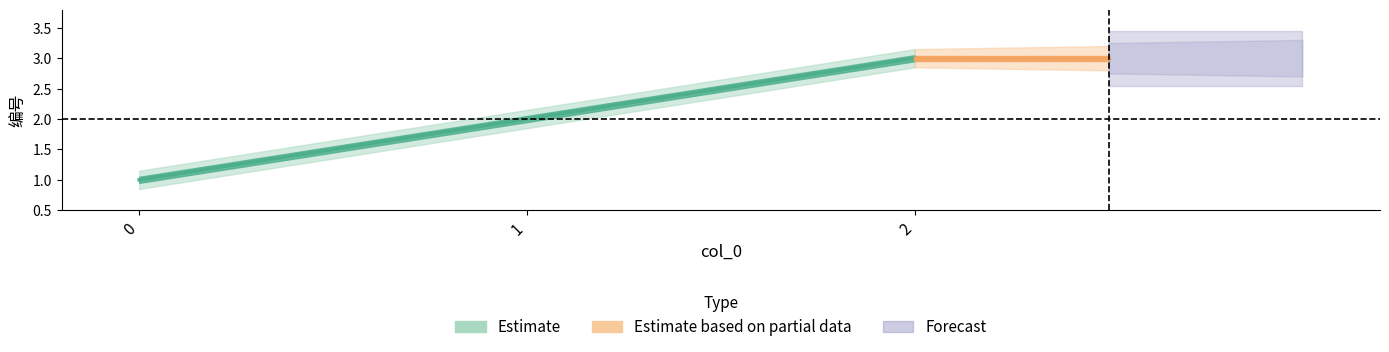

Reading left to right, list all the values displayed in this chart.

0=1	1=2	2=3